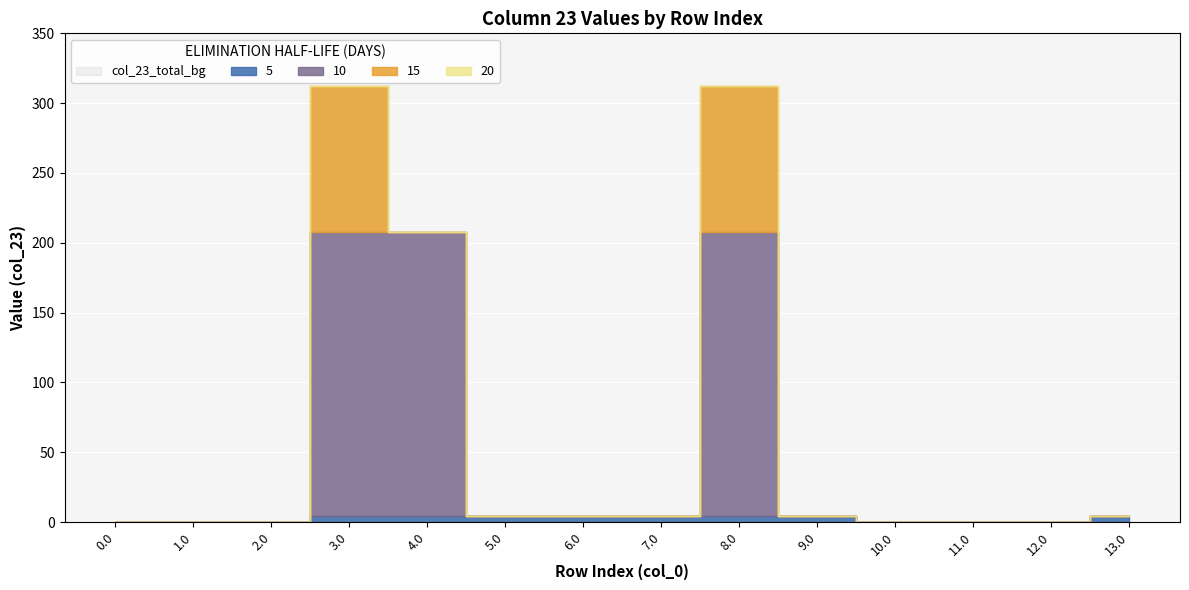

How many positive values does the col_23 series have?

8